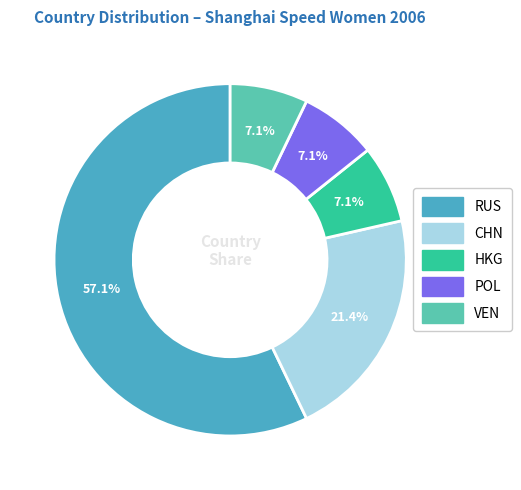

Approximately how many times larger is the value at CHN compared to RUS?

0.4